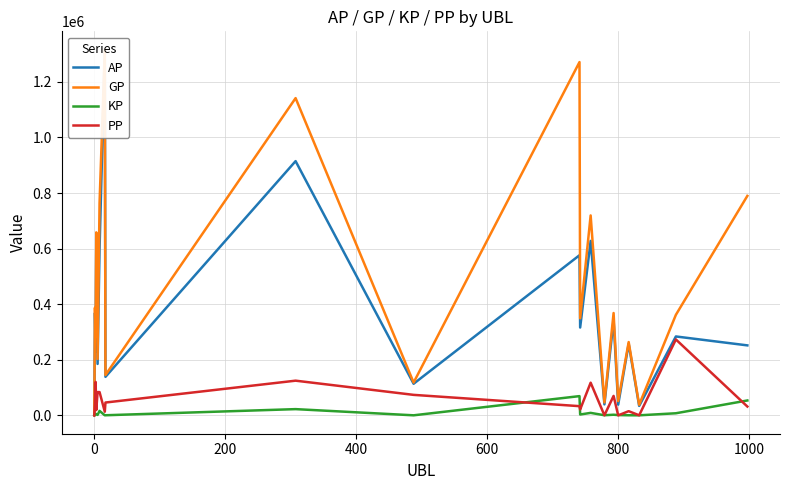

What is the highest value of the PP series?

273370